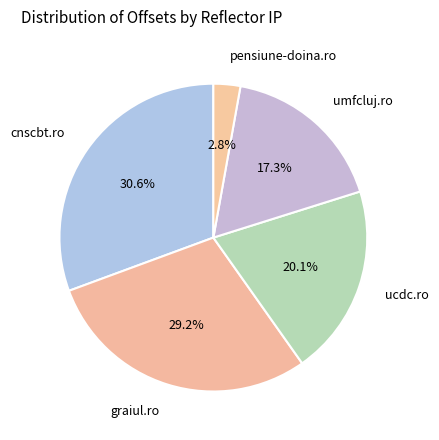

What is the ratio of the value at cnscbt.ro to the value at graiul.ro?

1.0